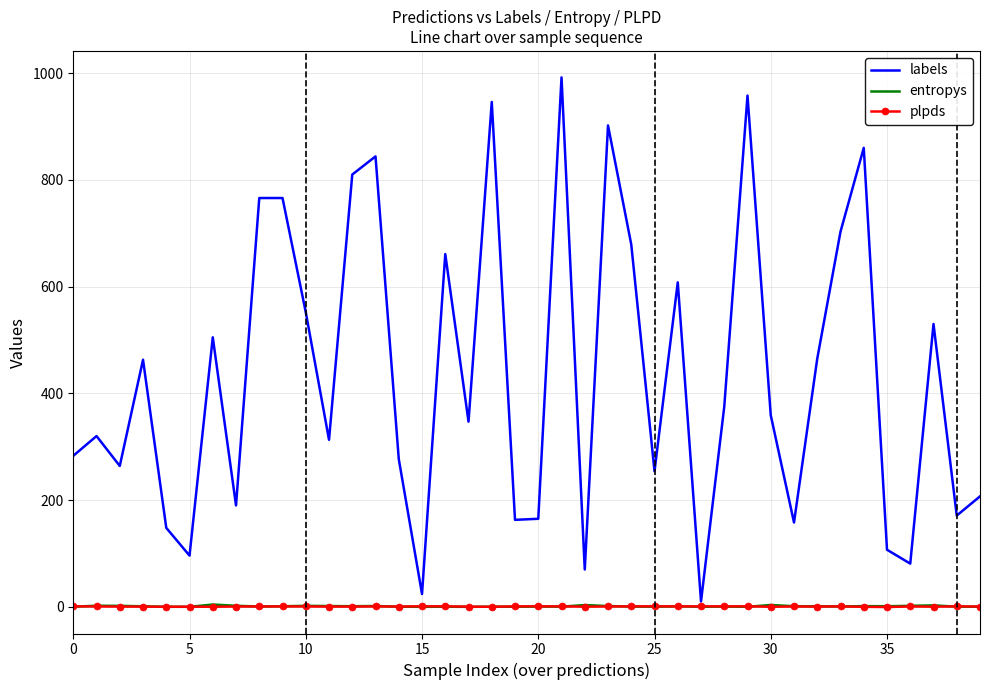

Which series has the widest spread of values?

labels